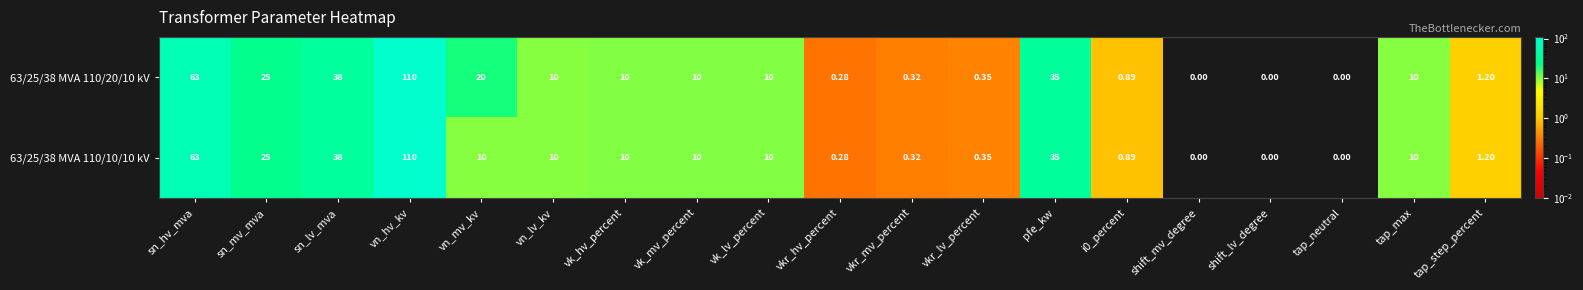

At which category is the sum across all series the highest?

vn_hv_kv